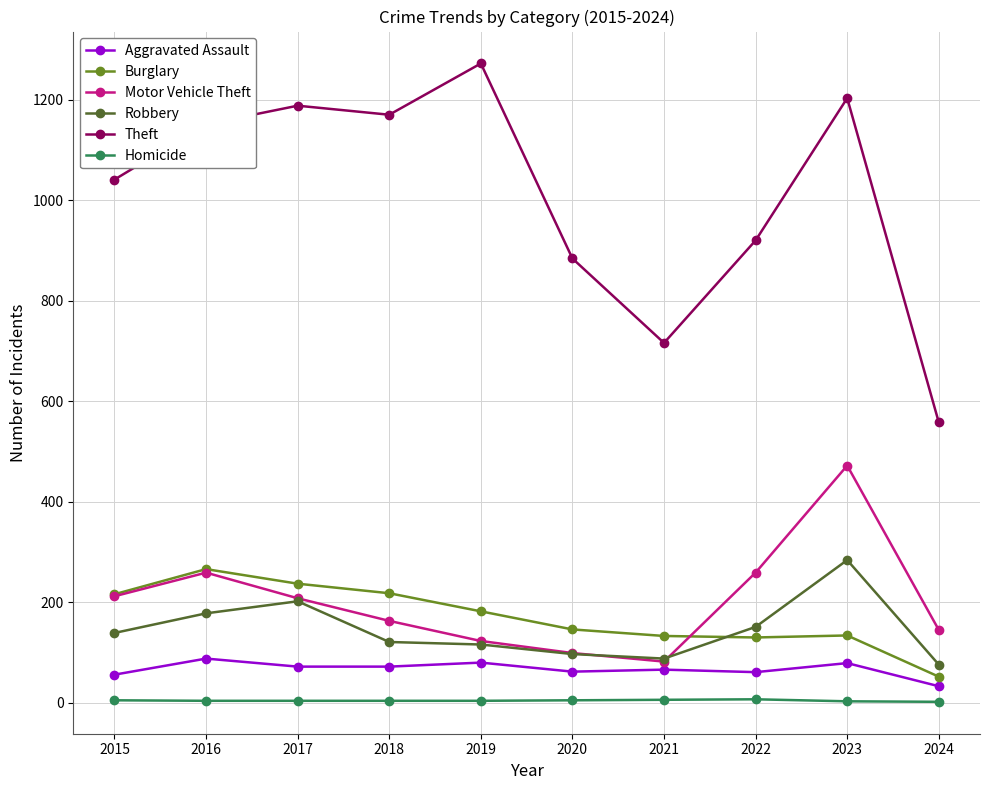

How many data points does each series have?

10